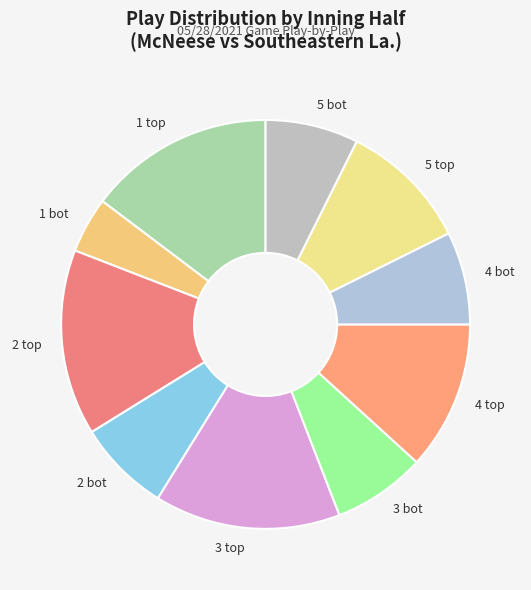

Is 5 bot the majority of the pie?

No